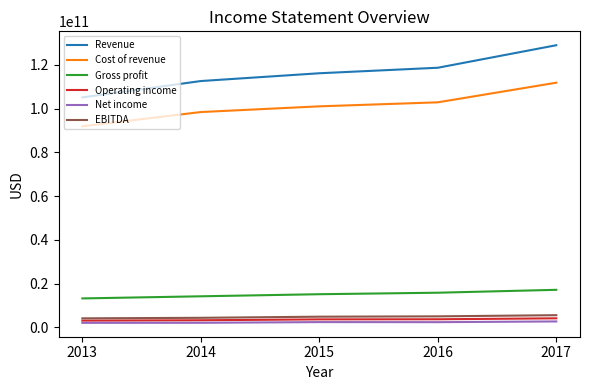

Which series has the widest spread of values?

Revenue